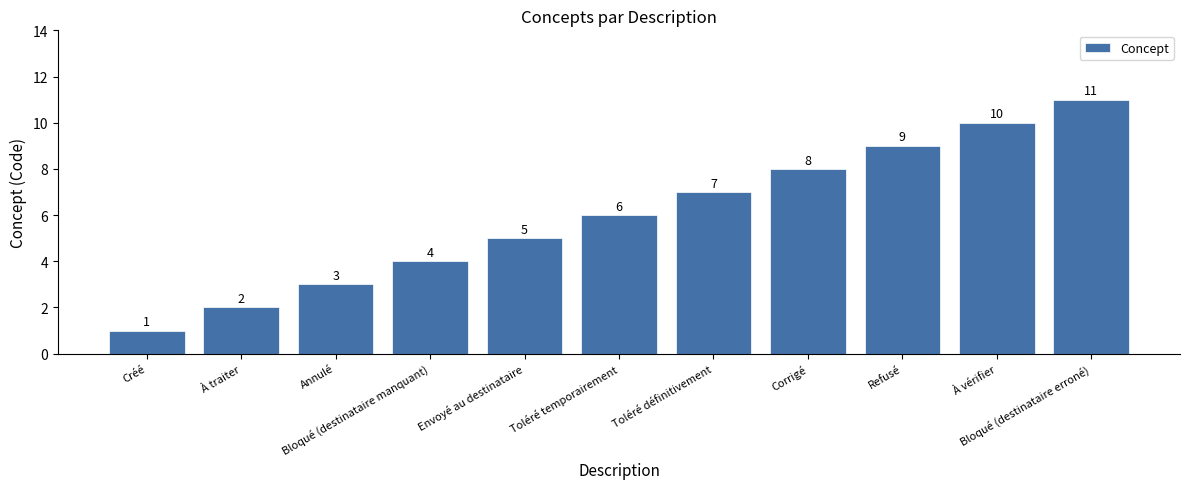

What is the change in value from Corrigé to Bloqué (destinataire erroné)?

+3